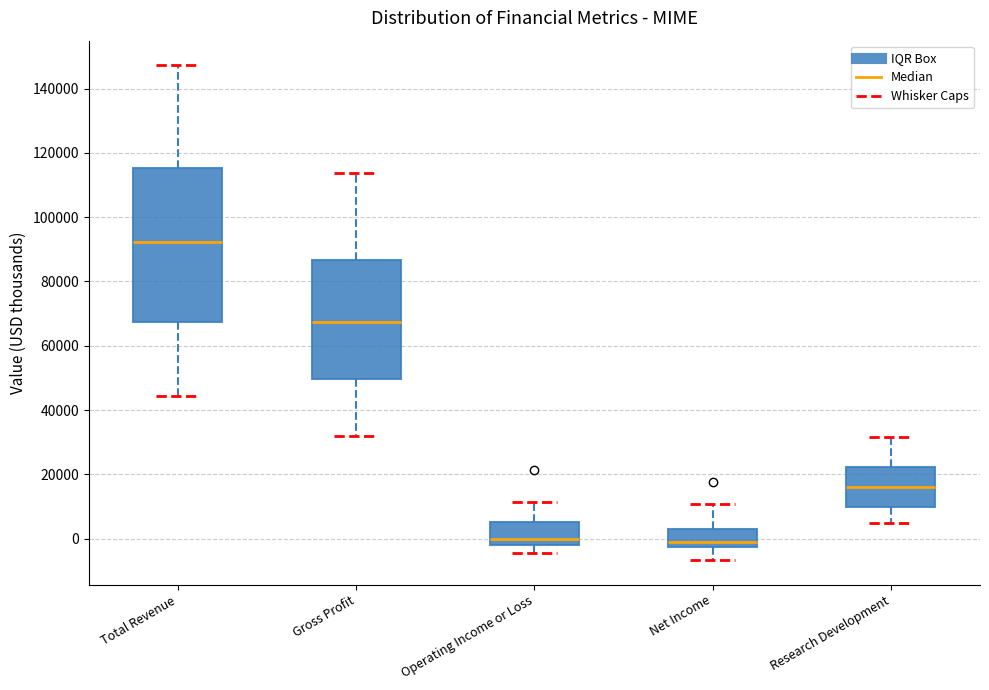

Comparing the boxes themselves (not the whiskers), which one is the tallest?

Total Revenue